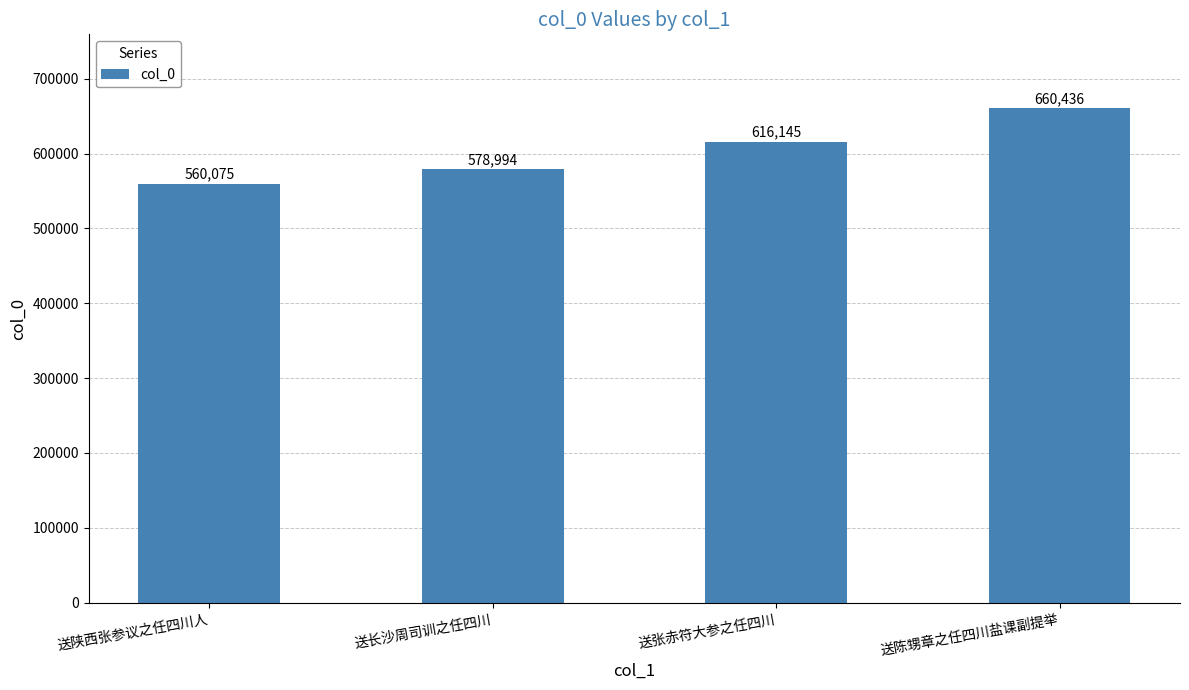

What is the ratio of the value at 送张赤符大参之任四川 to the value at 送长沙周司训之任四川?

1.1